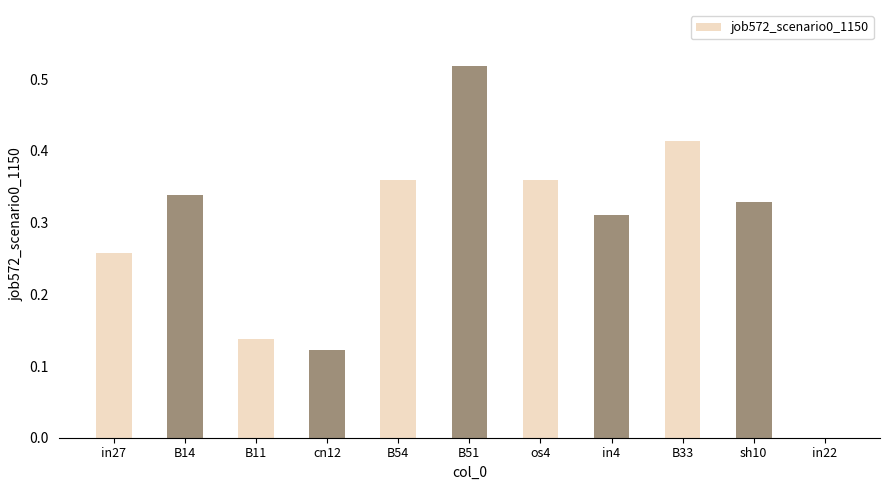

True or false: the data shows 0.4 at in4.

False